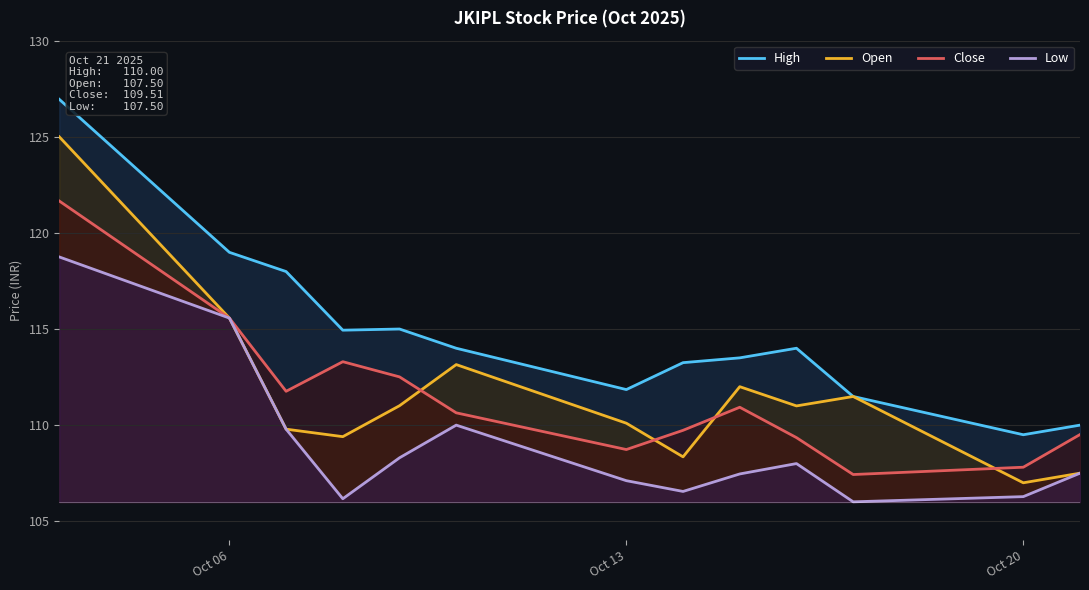

True or false: Low has a value of 115.6 at Oct 06.

True